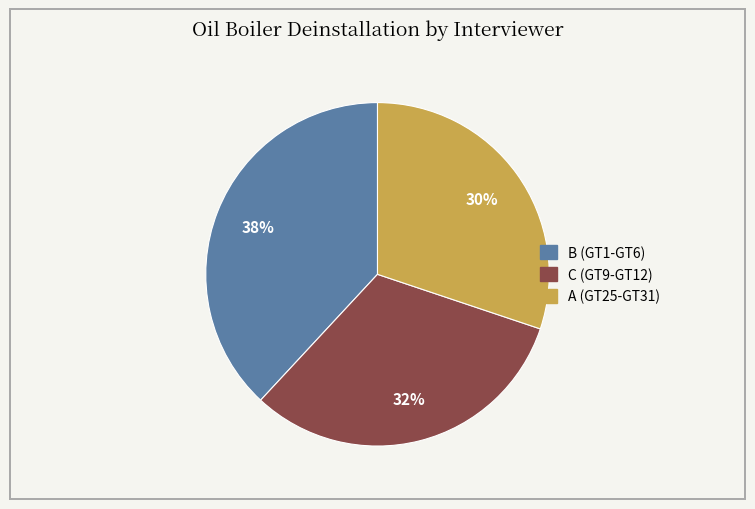

Is there a majority slice in this chart?

No